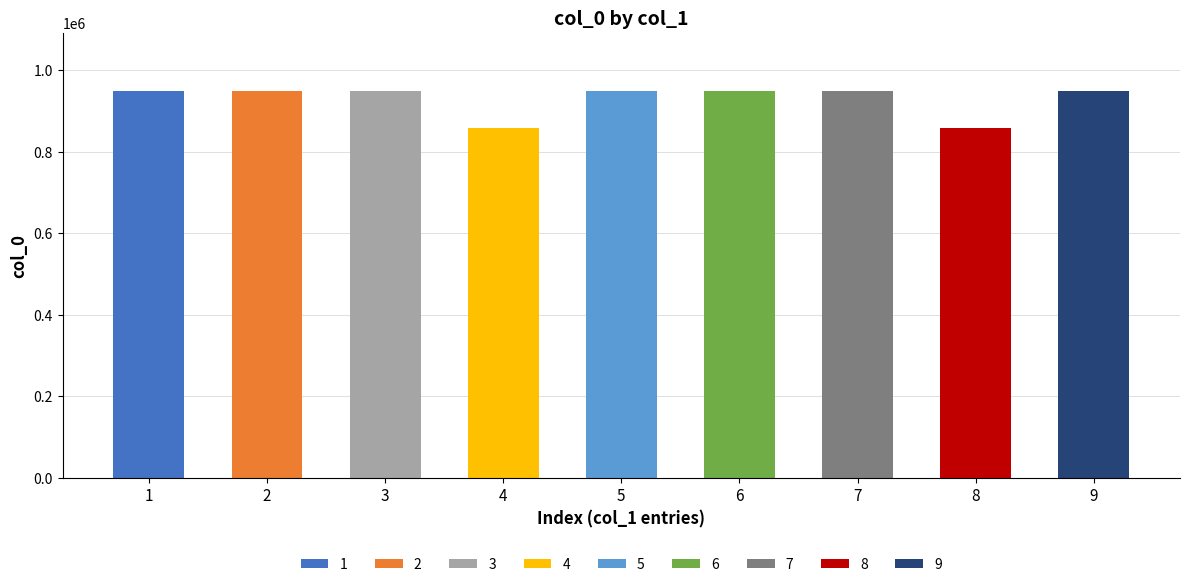

Reading left to right, list all the values displayed in this chart.

948183	948423	948424	857697	948411	948177	948175	857695	948412